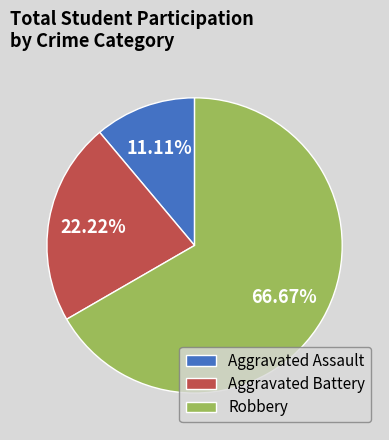

To the nearest percent, what is the difference between the largest and smallest slice percentages?

56%